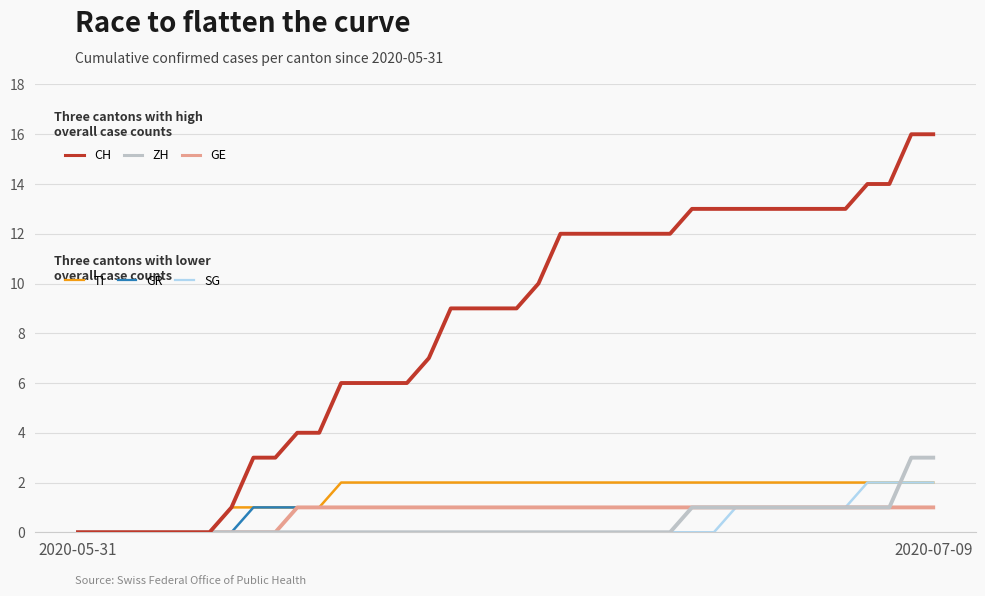

What is the maximum value shown in the chart?

16